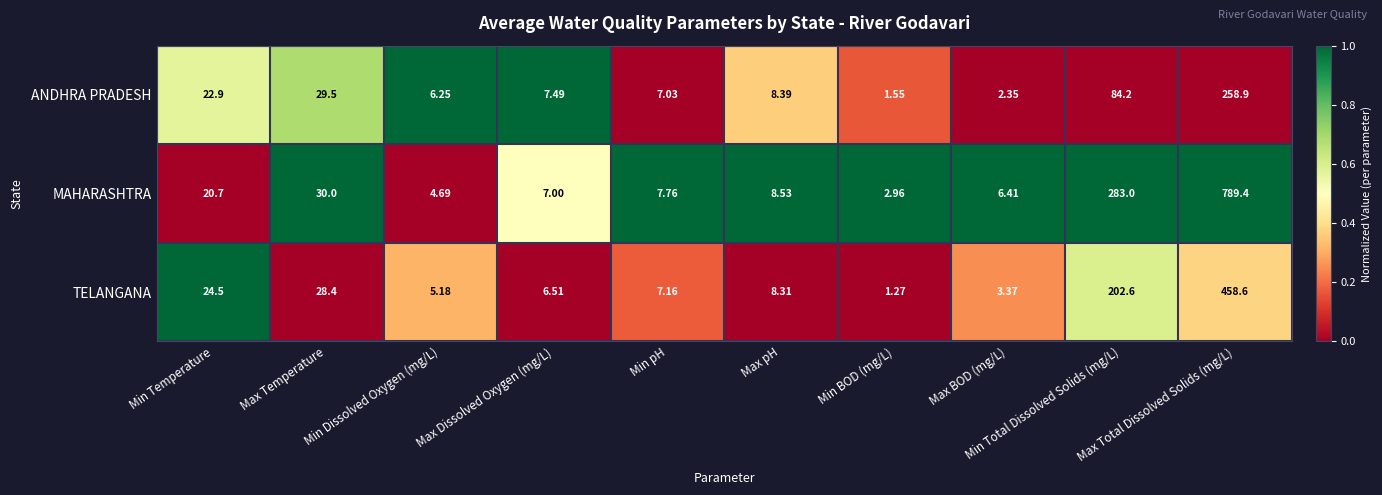

What is the total value across all series at Max BOD (mg/L)?

12.1